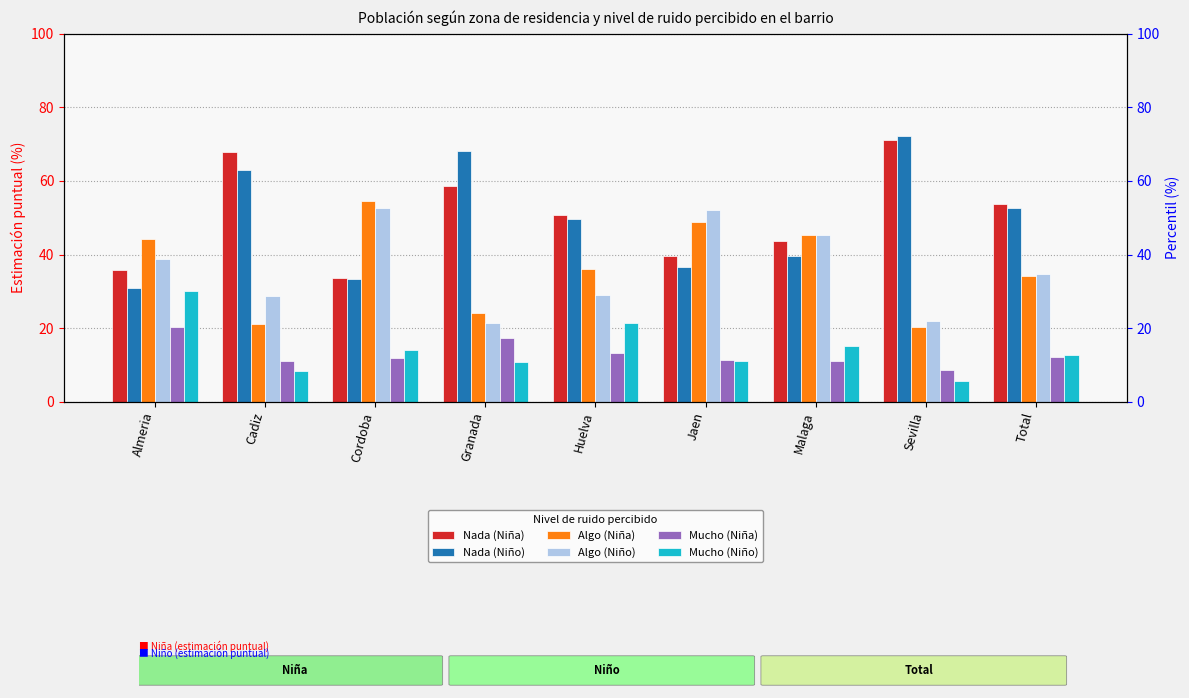

How many values in the Algo (Niña) series are below 36?

4